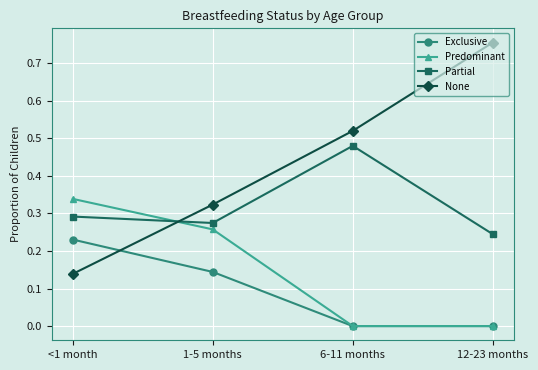

What is the sum of all None values?

1.7